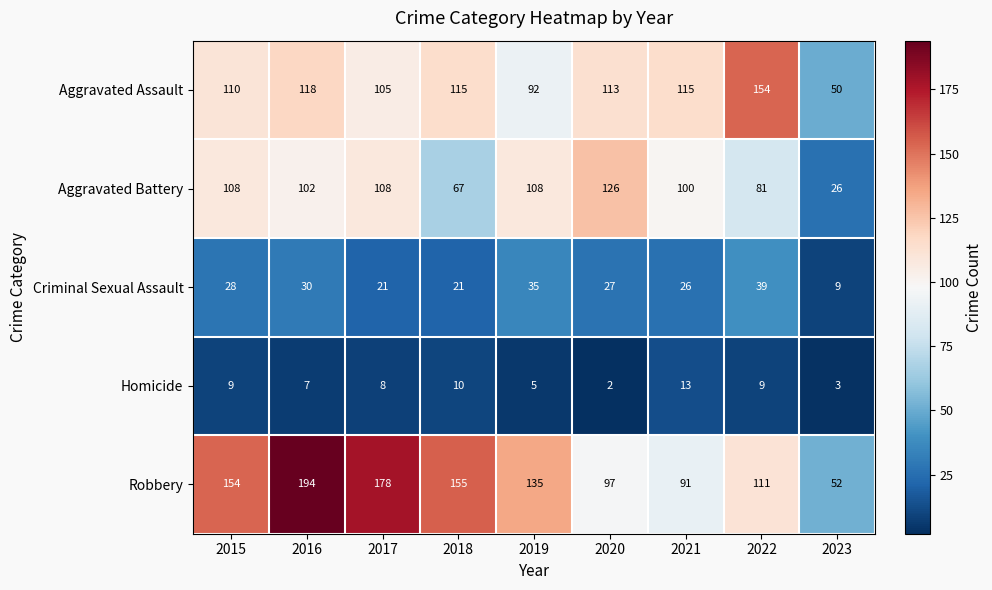

Rank the series by their maximum value, from highest to lowest.

Robbery, Aggravated Assault, Aggravated Battery, Criminal Sexual Assault, Homicide